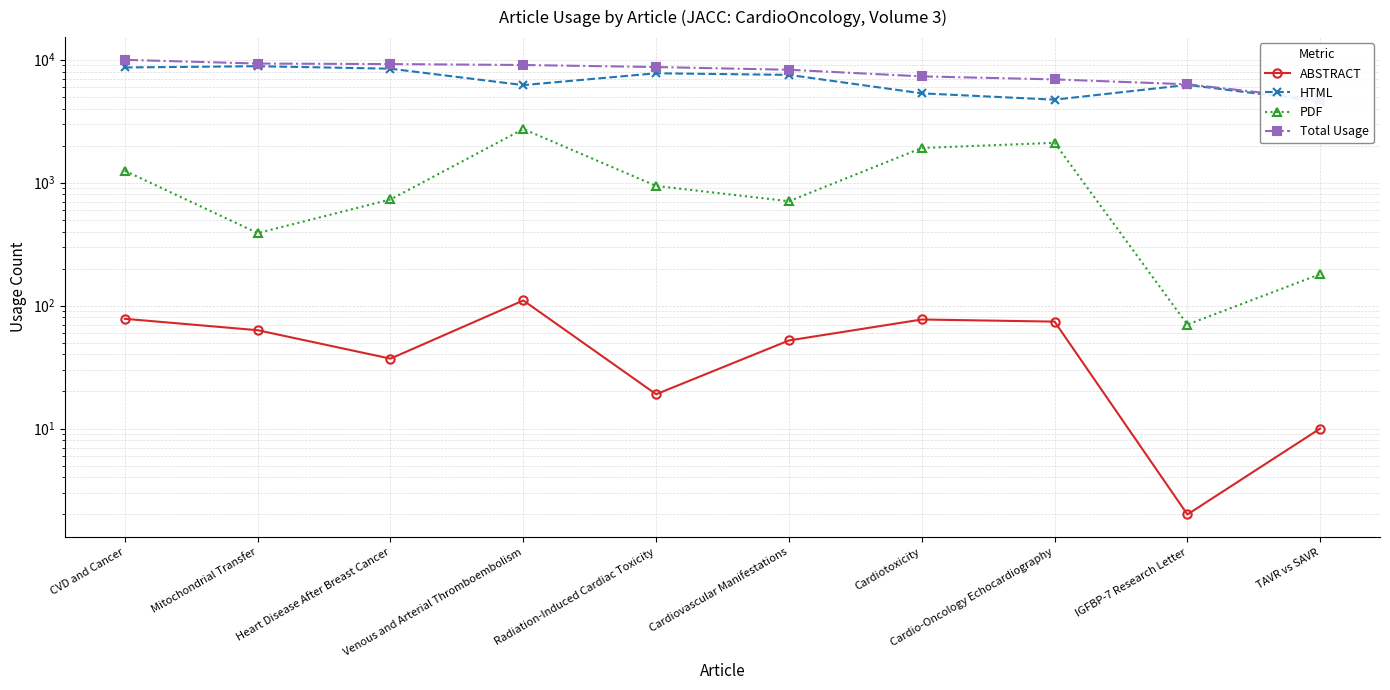

Reading left to right, what are all the values shown in this chart?

ABSTRACT: 78	63	37	110	19	52	77	74	2	10
HTML: 8631	8836	8431	6203	7743	7510	5317	4722	6228	4573
PDF: 1247	388	729	2726	939	705	1911	2105	70	180
Total Usage: 9956	9287	9197	9039	8701	8267	7305	6901	6300	4763